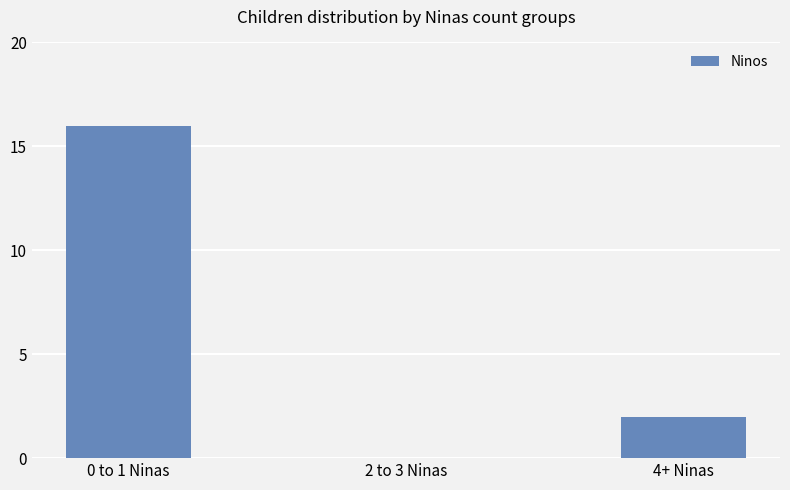

What is the maximum value shown in the chart?

16